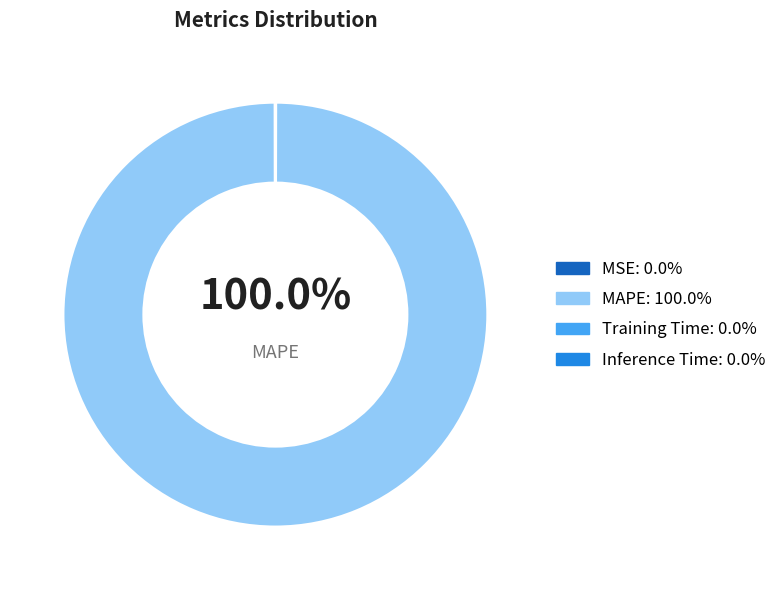

Which has a higher value, MSE or Training Time?

MSE